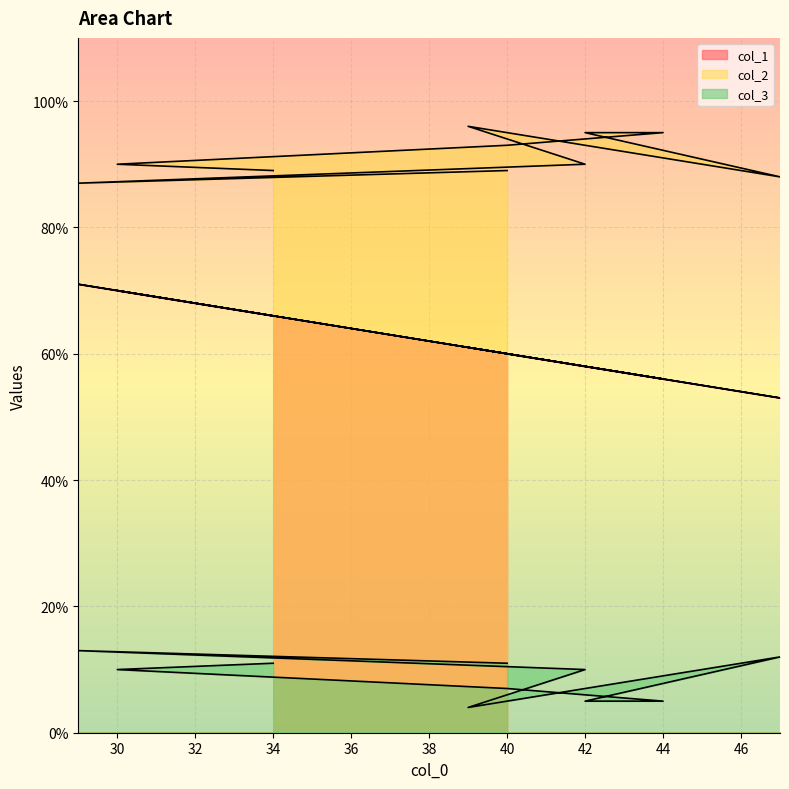

What are all the series names shown in the legend?

col_1, col_2, col_3